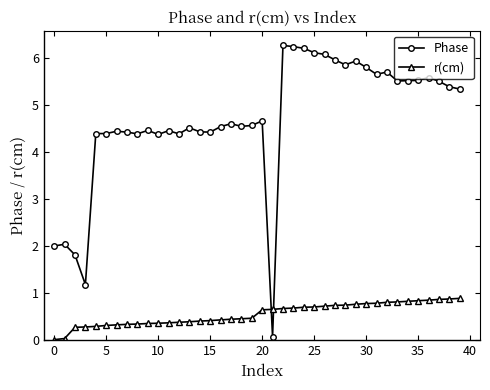

What is the maximum value shown in the chart?

6.3